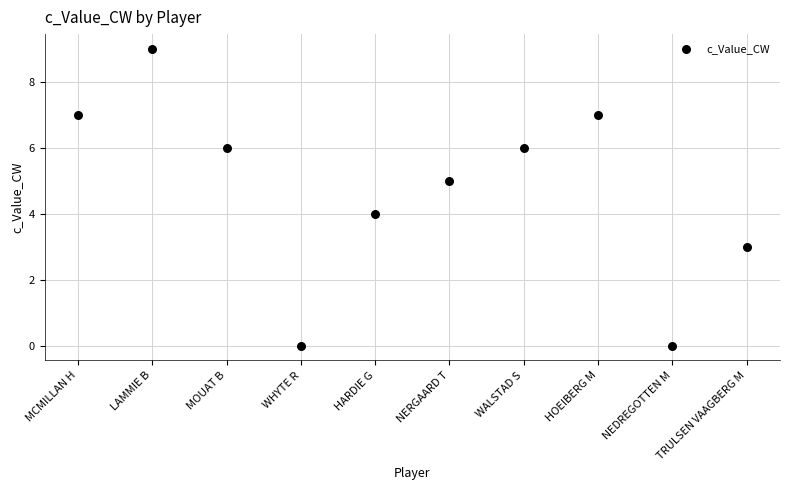

What is the range of Y values (max minus min)?

9